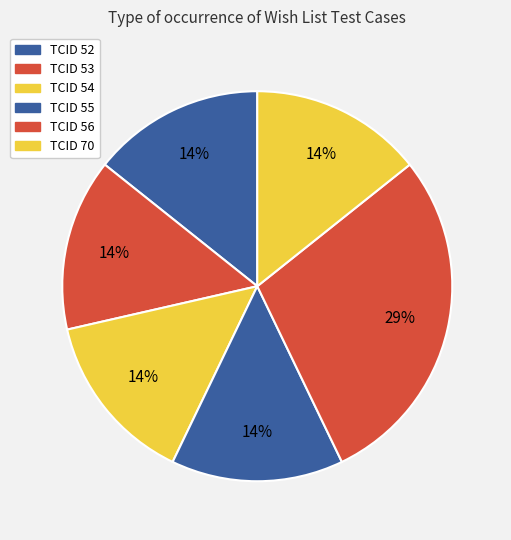

How many slices are in this pie chart?

6